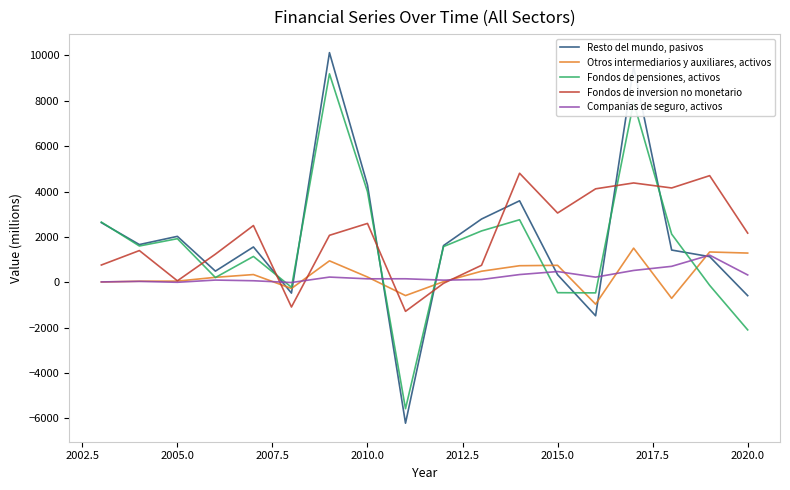

True or false: Fondos de inversion no monetario and Fondos de pensiones, activos cross at least once.

True